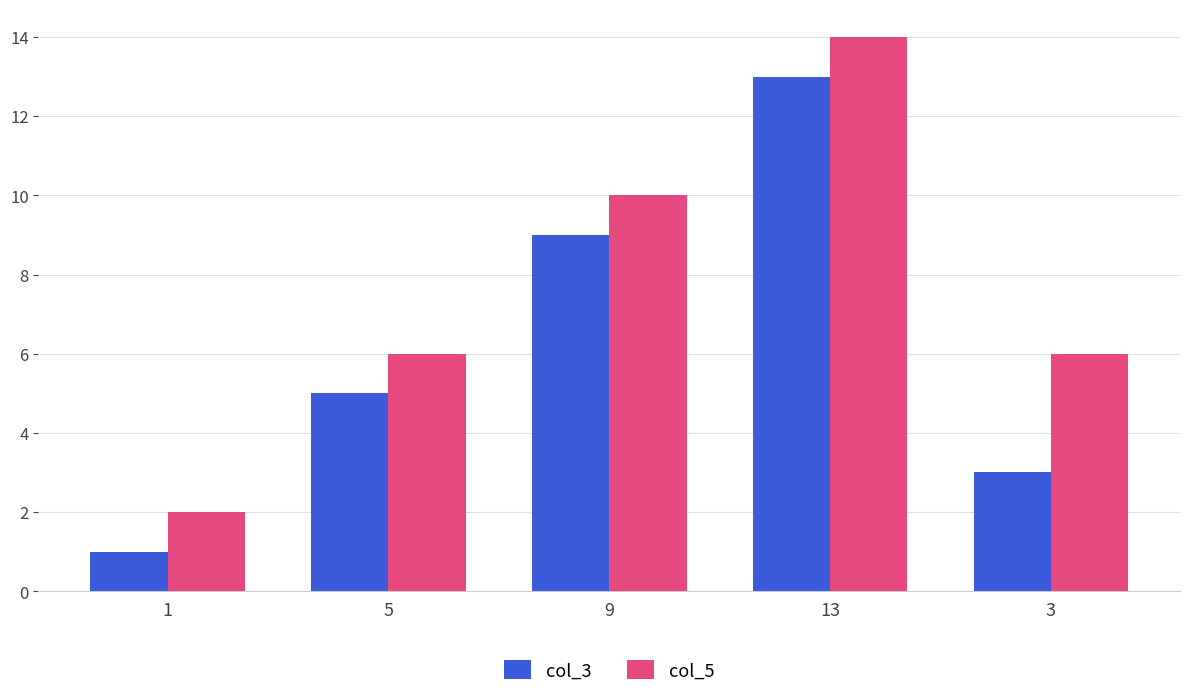

Count the col_5 values in the range 6 to 10.

3